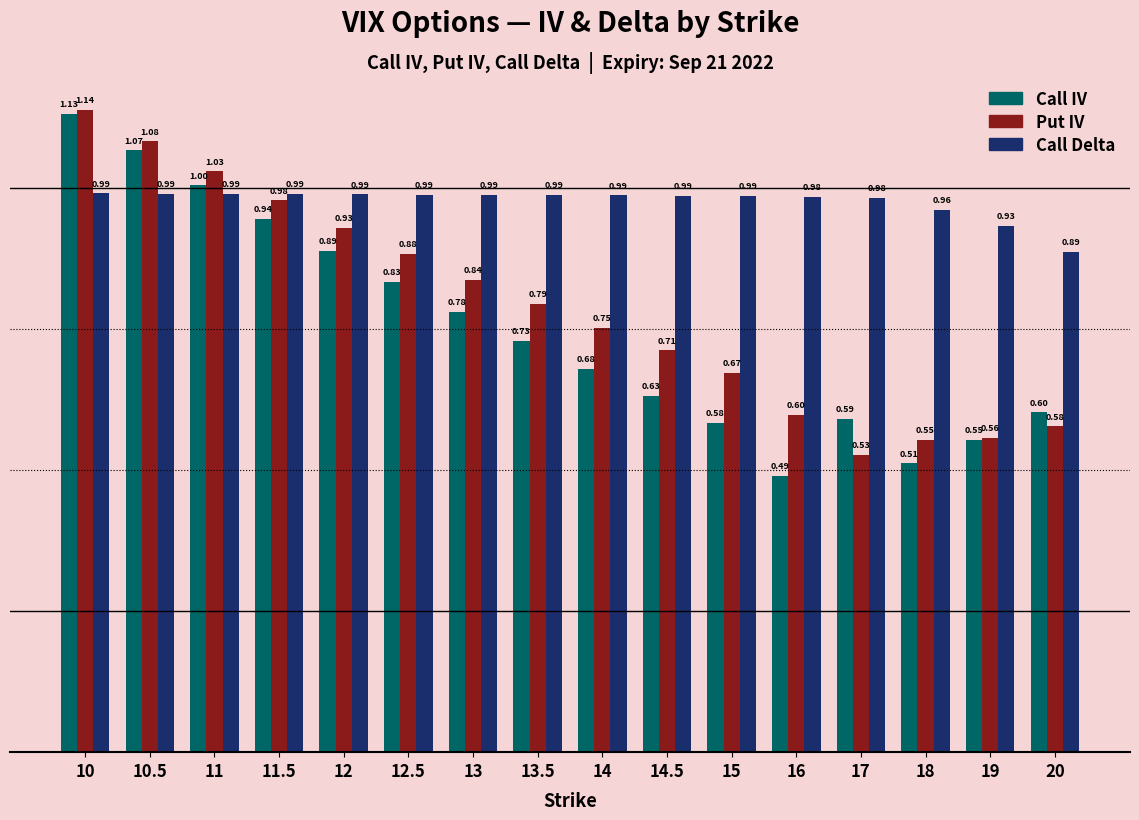

True or false: Call IV has a value of 0.6 at 19.

True